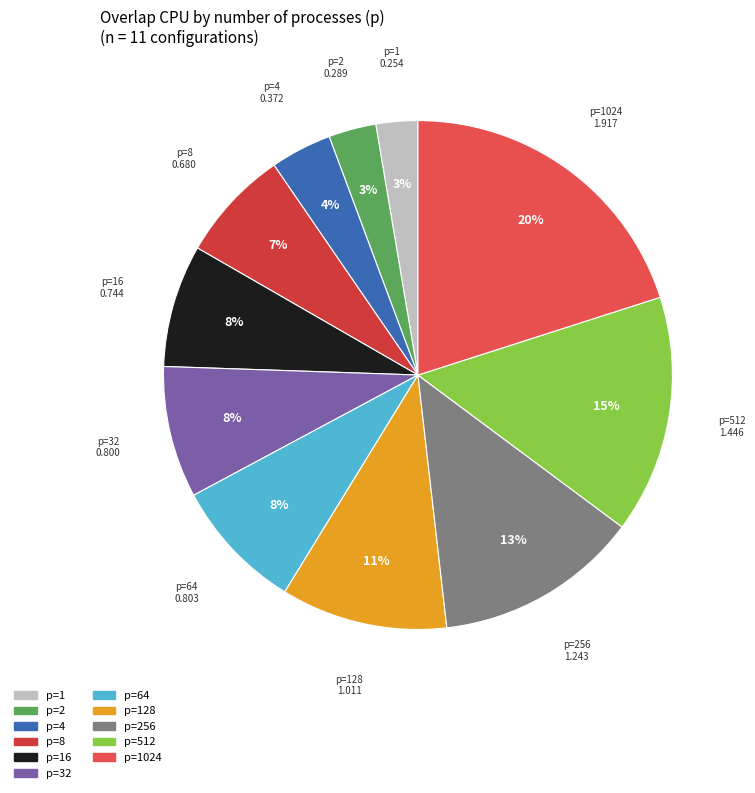

Is the sum of p=128 and p=4 greater than half?

No